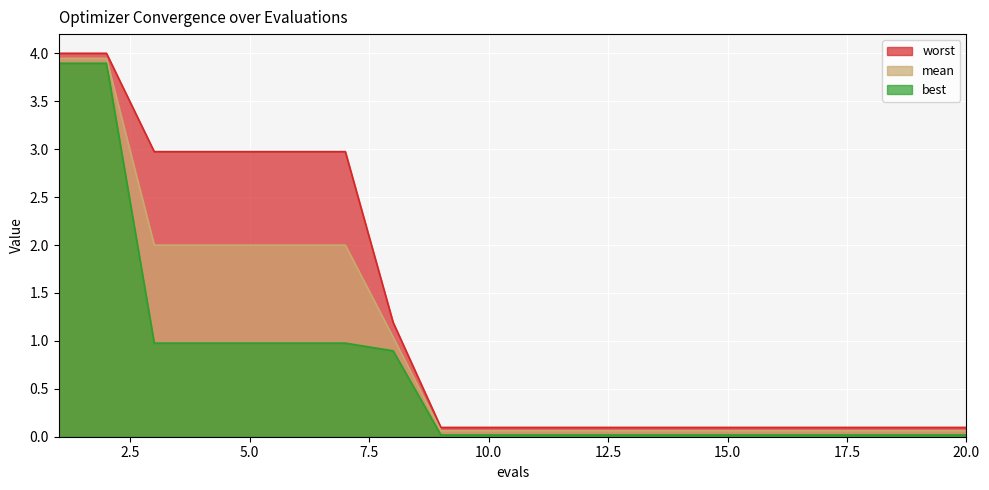

Reading right to left, transcribe all the data shown in this chart.

mean: 20=0.1	19=0.1	18=0.1	17=0.1	16=0.1	15=0.1	14=0.1	13=0.1	12=0.1	11=0.1	10=0.1	9=0.1	8=1.0	7=2.0	6=2.0	5=2.0	4=2.0	3=2.0	2=3.9	1=3.9
best: 20=0.0	19=0.0	18=0.0	17=0.0	16=0.0	15=0.0	14=0.0	13=0.0	12=0.0	11=0.0	10=0.0	9=0.0	8=0.9	7=1.0	6=1.0	5=1.0	4=1.0	3=1.0	2=3.9	1=3.9
worst: 20=0.1	19=0.1	18=0.1	17=0.1	16=0.1	15=0.1	14=0.1	13=0.1	12=0.1	11=0.1	10=0.1	9=0.1	8=1.2	7=3.0	6=3.0	5=3.0	4=3.0	3=3.0	2=4.0	1=4.0